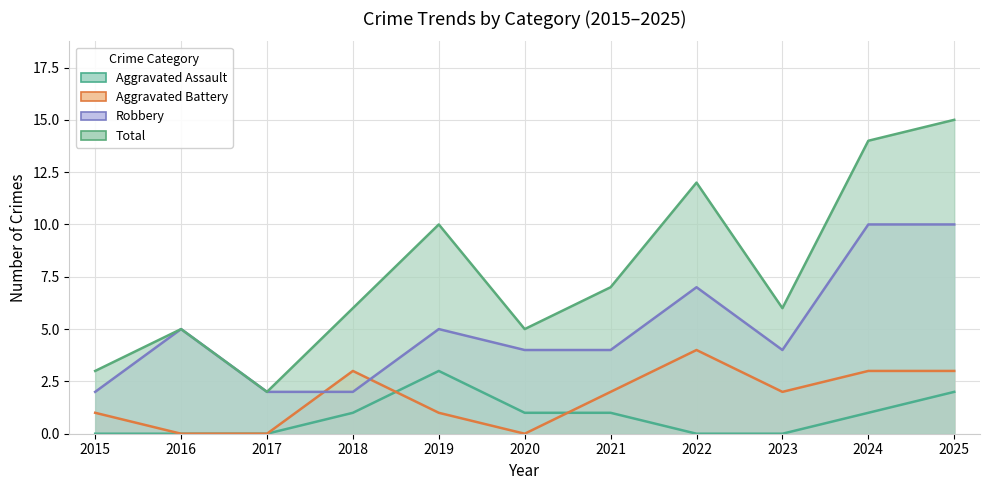

Does the chart display data point markers on the line(s)?

No